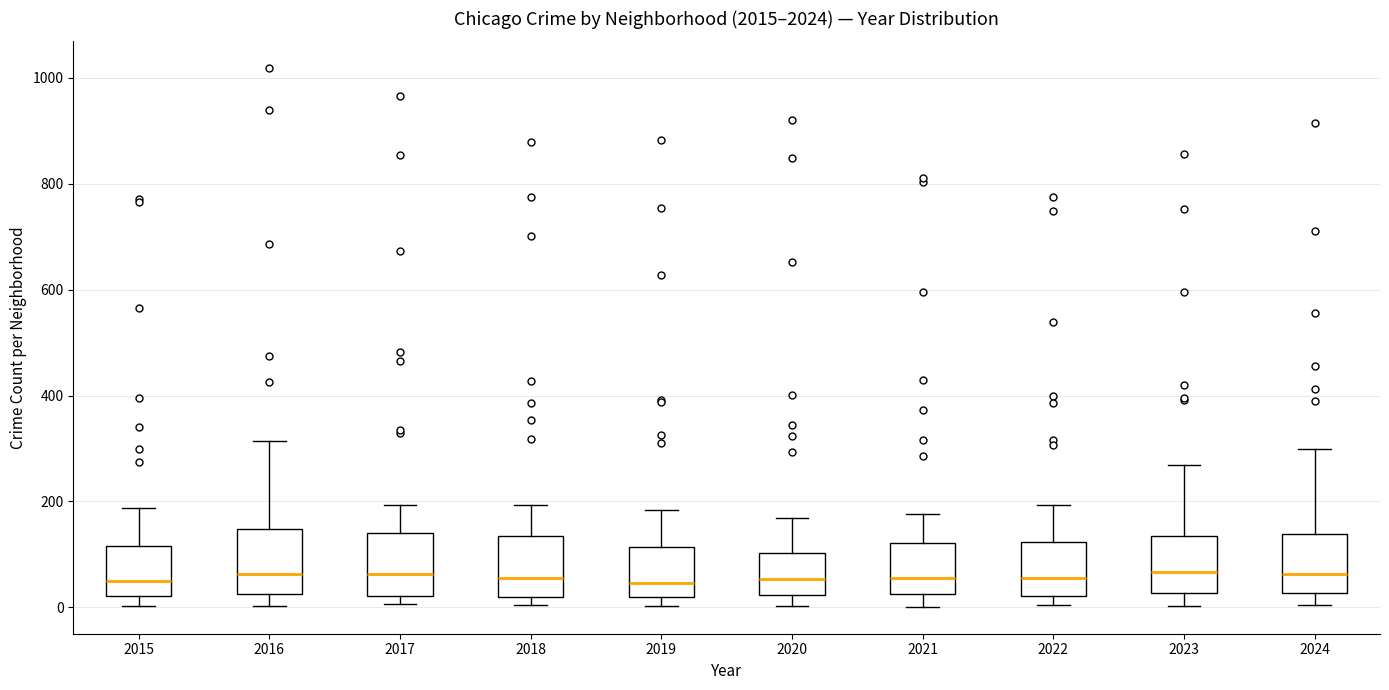

Reading left to right, transcribe this box plot: for each box, give where its median line is, the range the box spans, and where its two whiskers end, as read against the y-axis. The values are not printed on the chart, so give them approximately, as read against the axis.

2015: median 60, box 20 to 120, whiskers 0 to 180
2016: median 60, box 20 to 140, whiskers 0 to 320
2017: median 60, box 20 to 140, whiskers 0 to 200
2018: median 60, box 20 to 140, whiskers 0 to 200
2019: median 40, box 20 to 120, whiskers 0 to 180
2020: median 60, box 20 to 100, whiskers 0 to 160
2021: median 60, box 20 to 120, whiskers 0 to 180
2022: median 60, box 20 to 120, whiskers 0 to 200
2023: median 60, box 20 to 140, whiskers 0 to 260
2024: median 60, box 20 to 140, whiskers 0 to 300